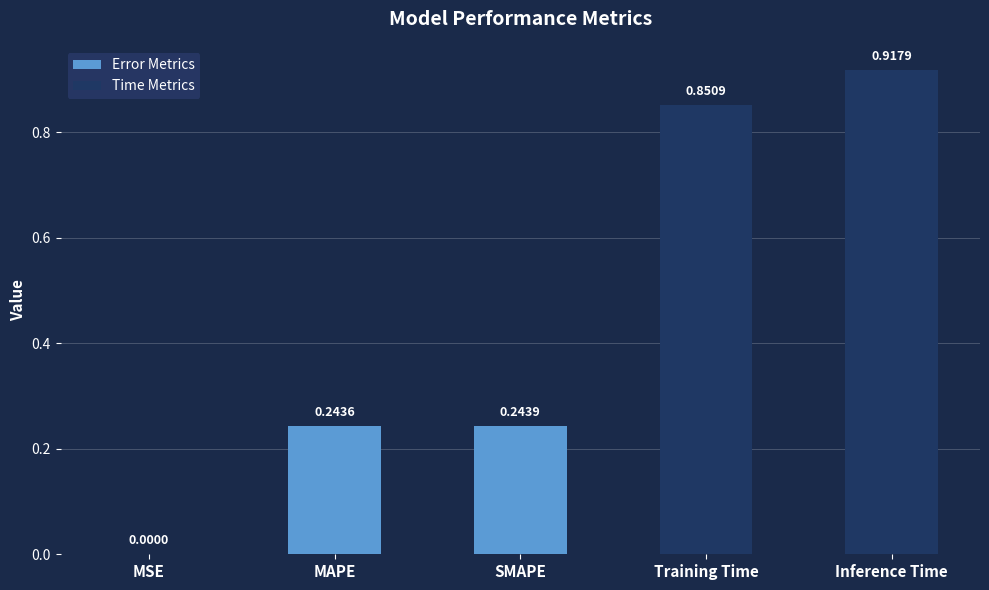

Reading left to right, what are all the values shown in this chart?

MSE=0.0	MAPE=0.2	SMAPE=0.2	Training Time=0.9	Inference Time=0.9